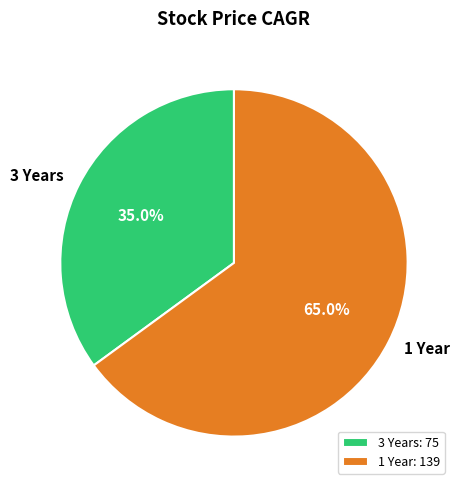

Which category has the smallest portion of the pie?

3 Years